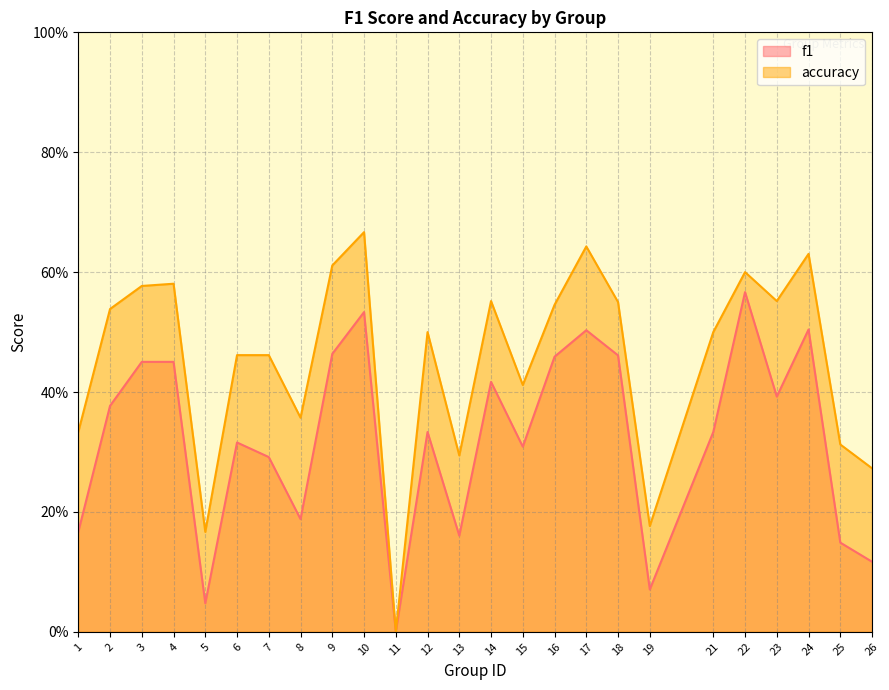

What is the sum of the accuracy values at 4 and 9?

1.2